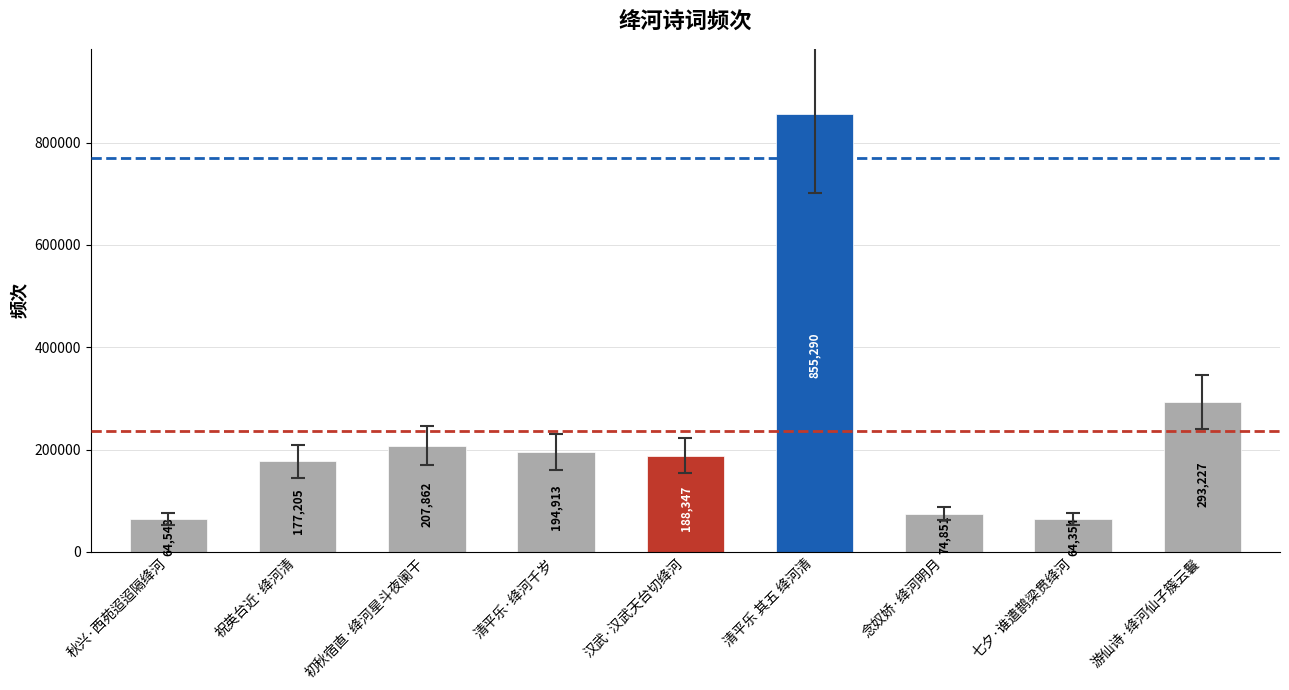

What is the sum of the values at 秋兴·西苑迢迢隔绛河 and 初秋宿直·绛河星斗夜阑干?

272410